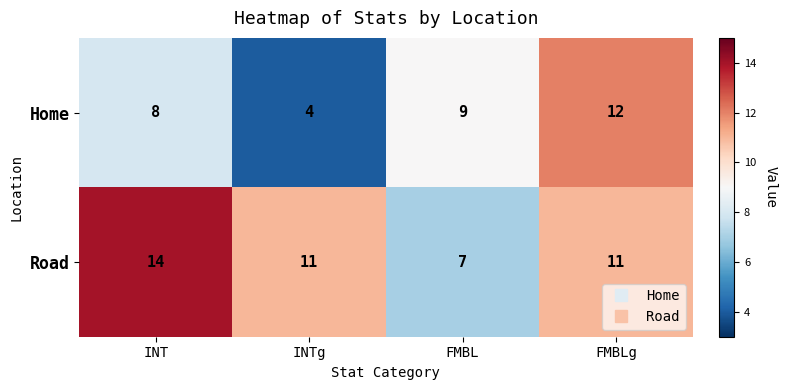

Rank the series by their maximum value, from highest to lowest.

Road, Home